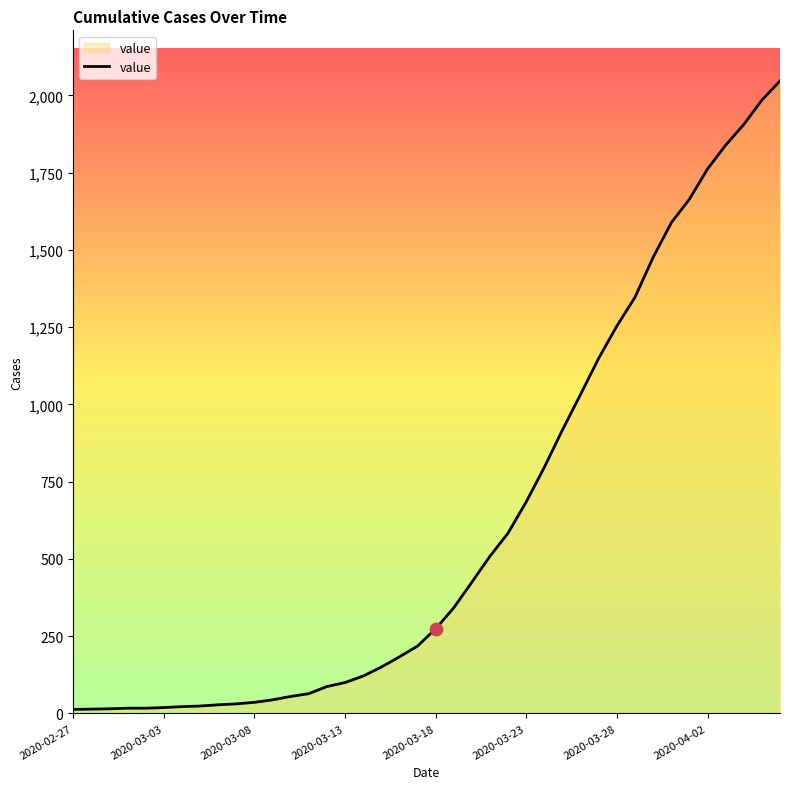

What is the difference between the maximum and minimum values?

2034